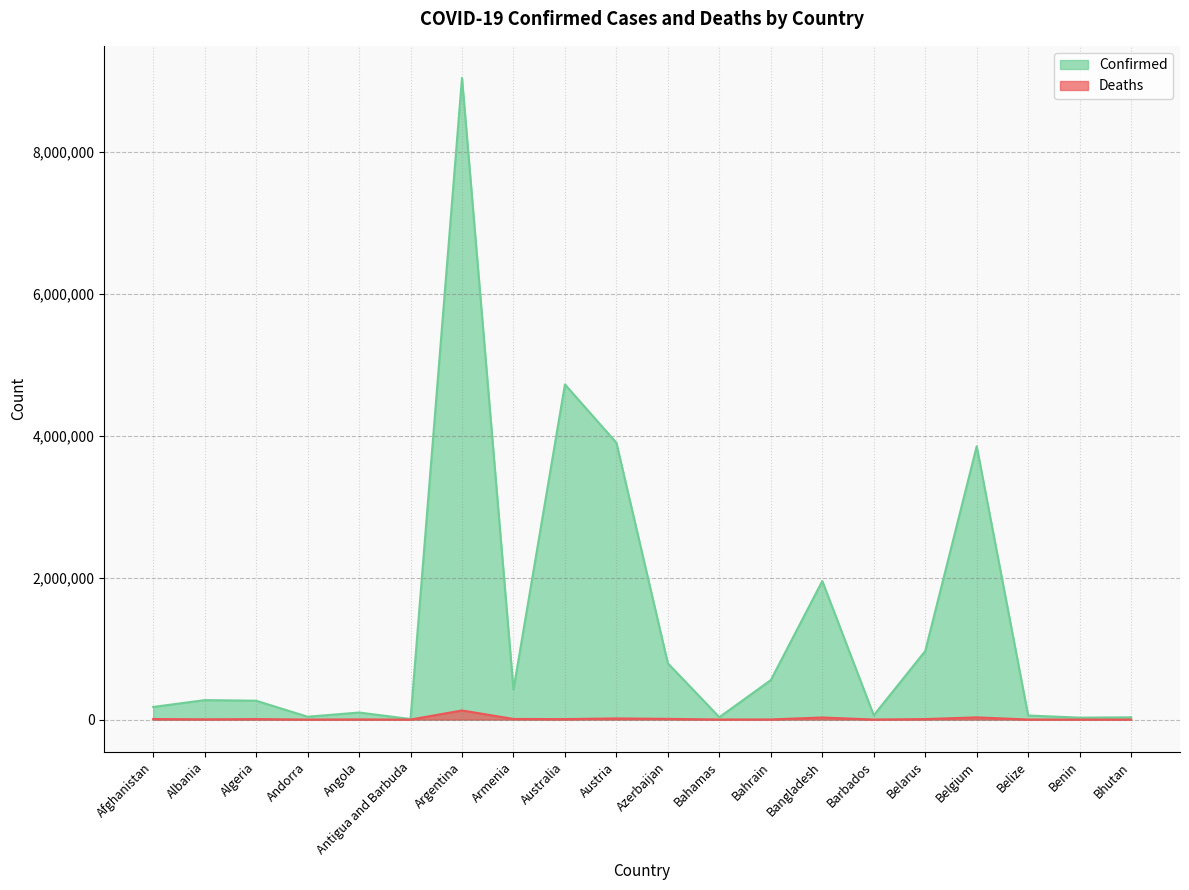

What is the total value across all series at Afghanistan?

185498